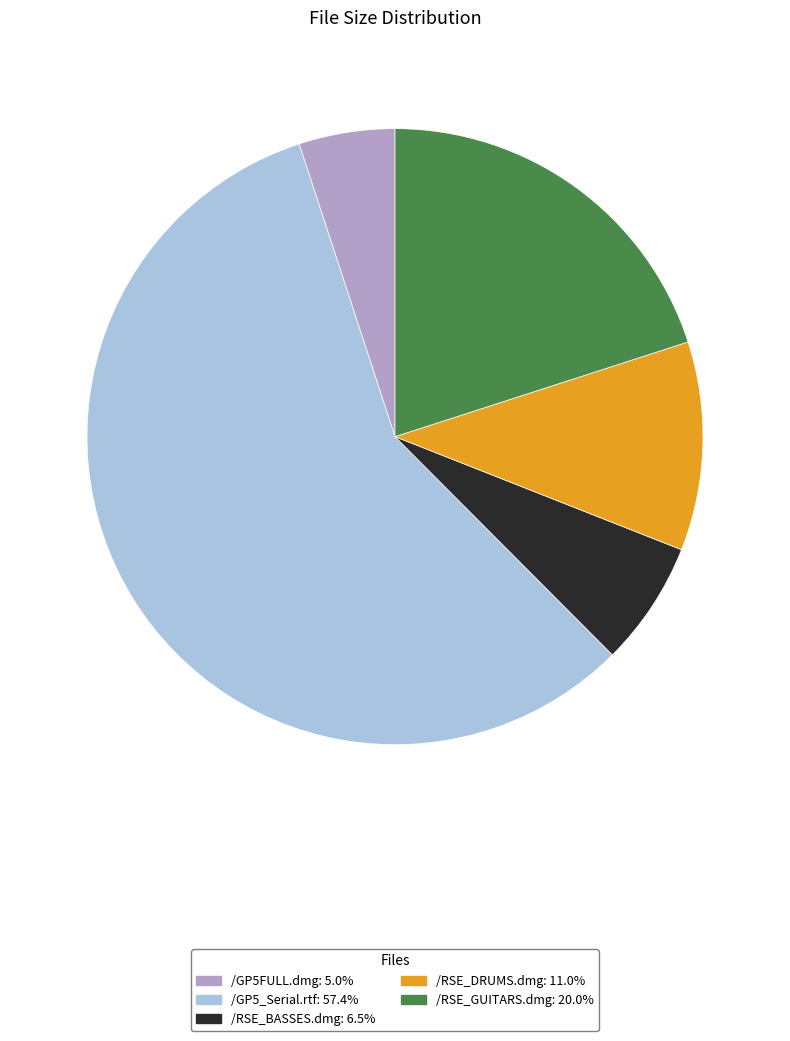

Do /RSE_DRUMS.dmg and /GP5FULL.dmg together represent more than half of the pie?

No